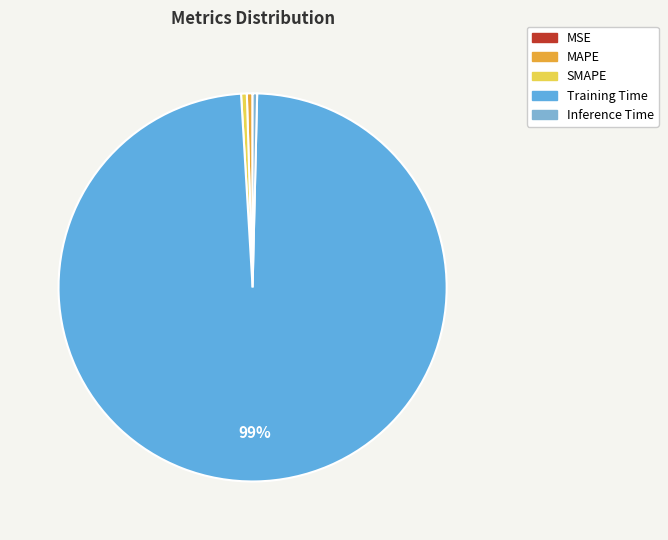

Combined, what portion of the pie is MSE and SMAPE?

0.5%